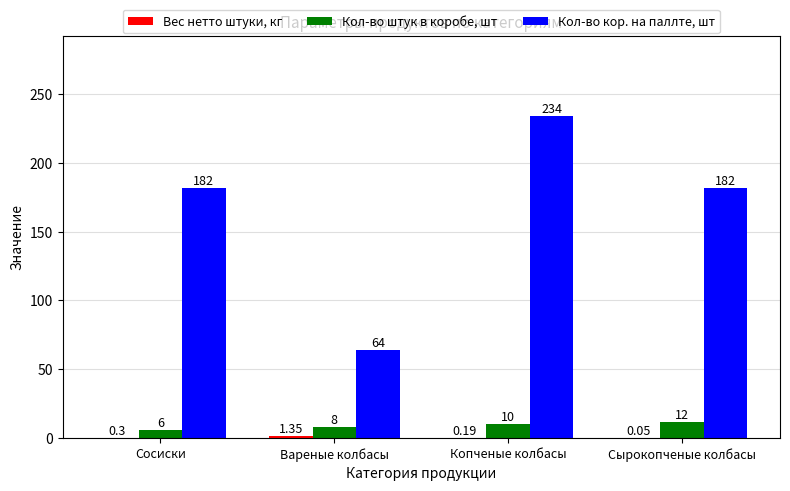

Are the bars grouped side by side (vs. stacked)?

Yes